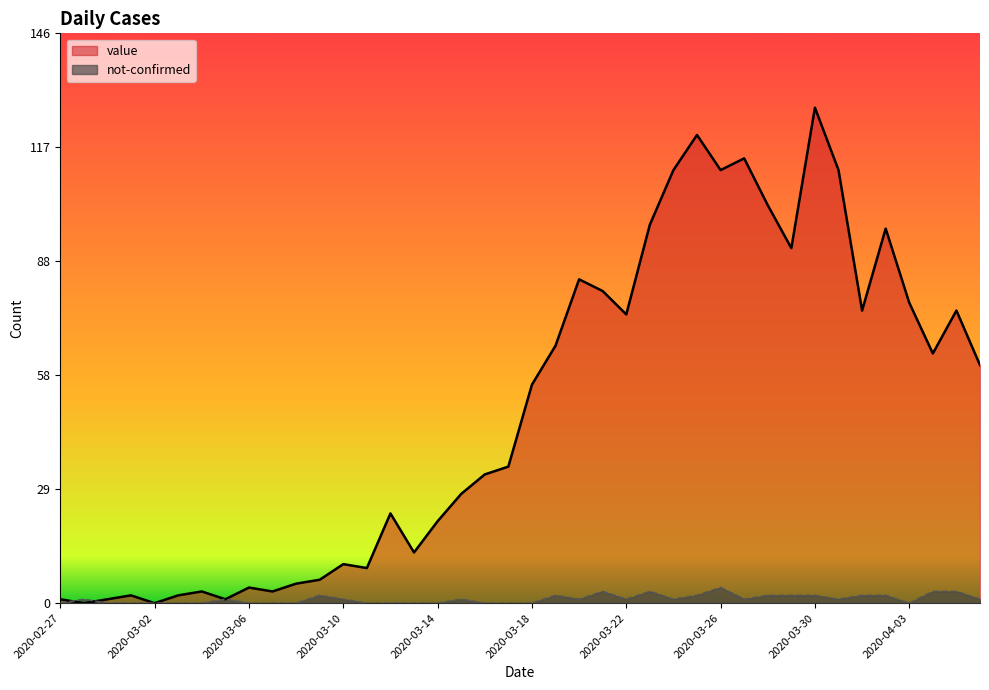

True or false: value and not-confirmed intersect in this chart.

True